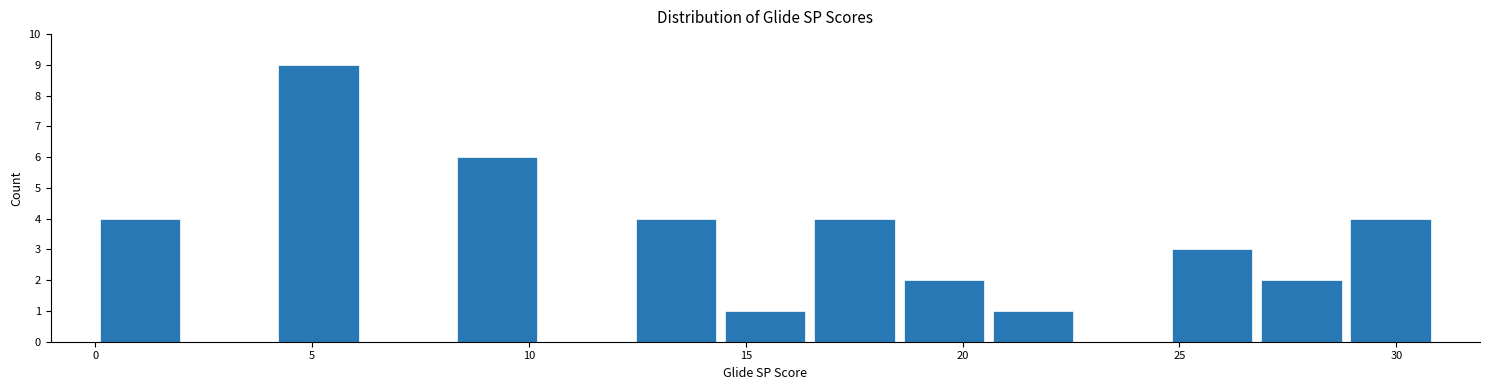

Reading left to right, transcribe this chart: for each bar, give the range it covers on the x-axis and its height. Neither the bar edges nor the heights are printed on the chart, so give them approximately, as read against the axes.

0.0 to 2.0: 4
2.0 to 4.0: 0
4.0 to 6.0: 9
6.0 to 8.0: 0
8.0 to 10.5: 6
10.5 to 12.5: 0
12.5 to 14.5: 4
14.5 to 16.5: 1
16.5 to 18.5: 4
18.5 to 20.5: 2
20.5 to 22.5: 1
22.5 to 24.5: 0
24.5 to 27.0: 3
27.0 to 29.0: 2
29.0 to 31.0: 4